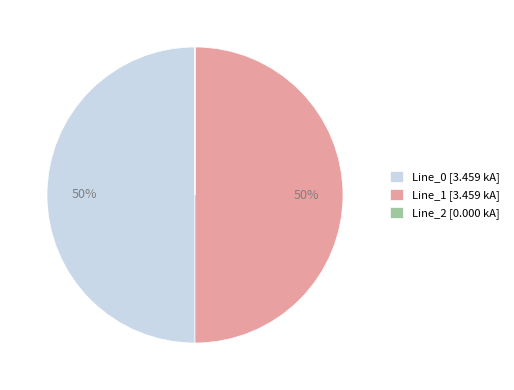

Is the sum of Line_1 [3.459 kA] and Line_0 [3.459 kA] greater than half?

Yes